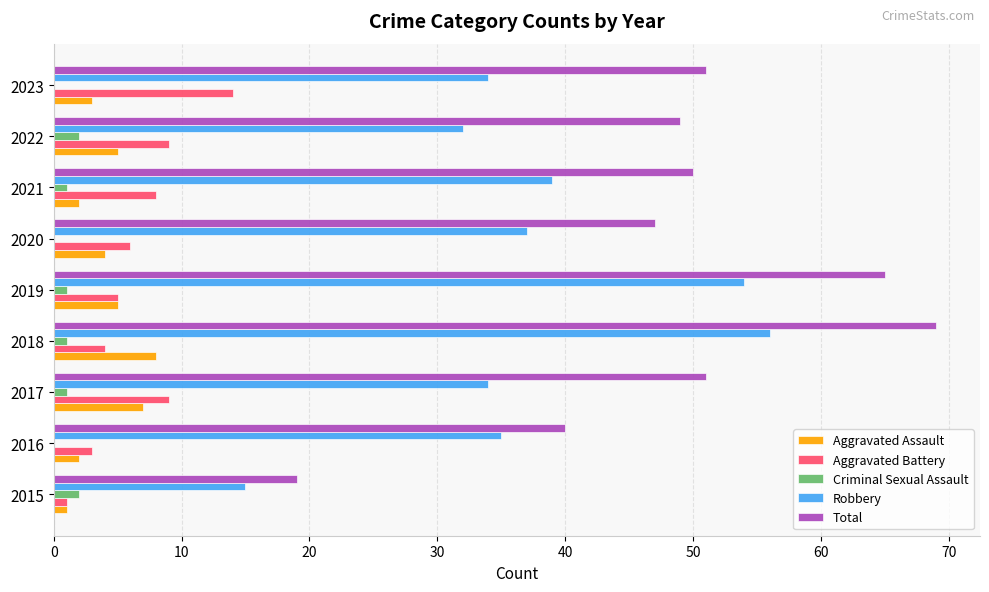

True or false: Criminal Sexual Assault has a value of 2 at 2022.

True